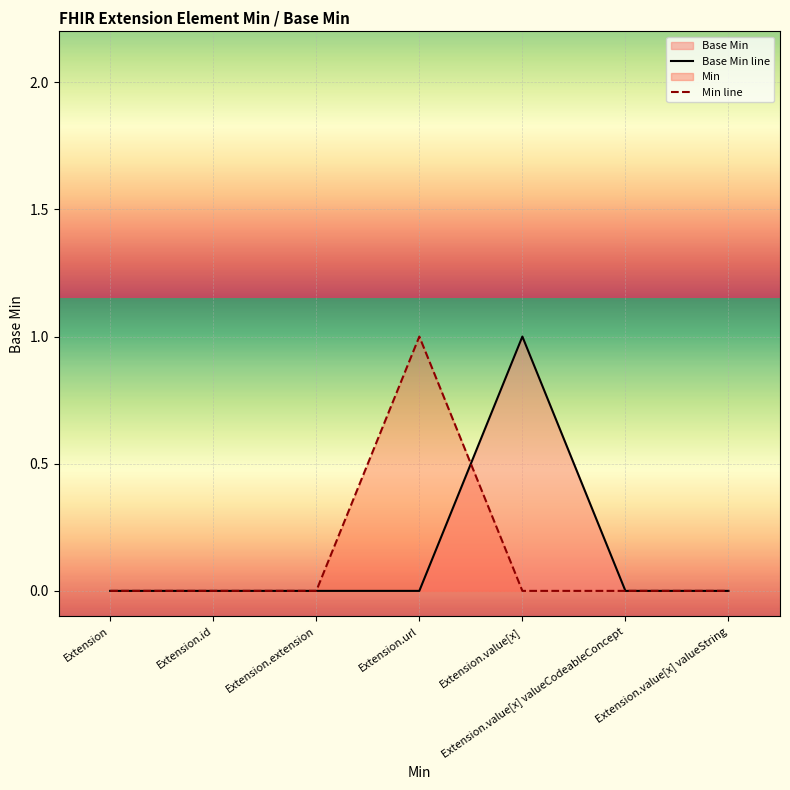

List the labels in order of Base Min line value, smallest first.

Extension, Extension.id, Extension.extension, Extension.url, Extension.value[x] valueCodeableConcept, Extension.value[x] valueString, Extension.value[x]